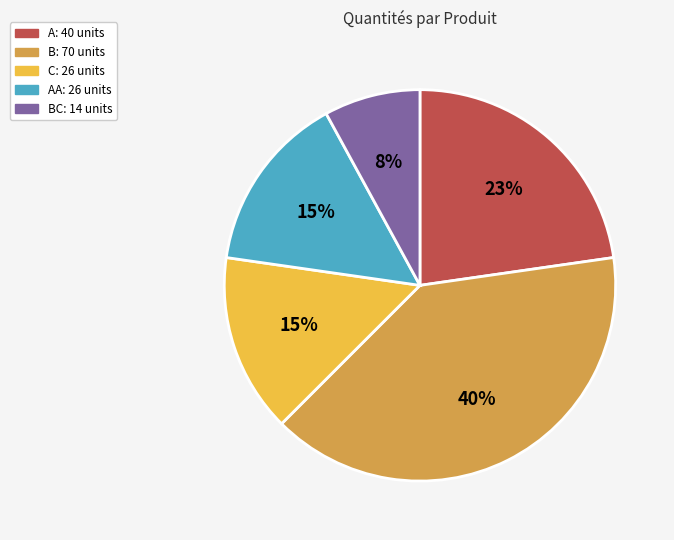

To the nearest percent, what is the difference between the largest and smallest slice percentages?

32%